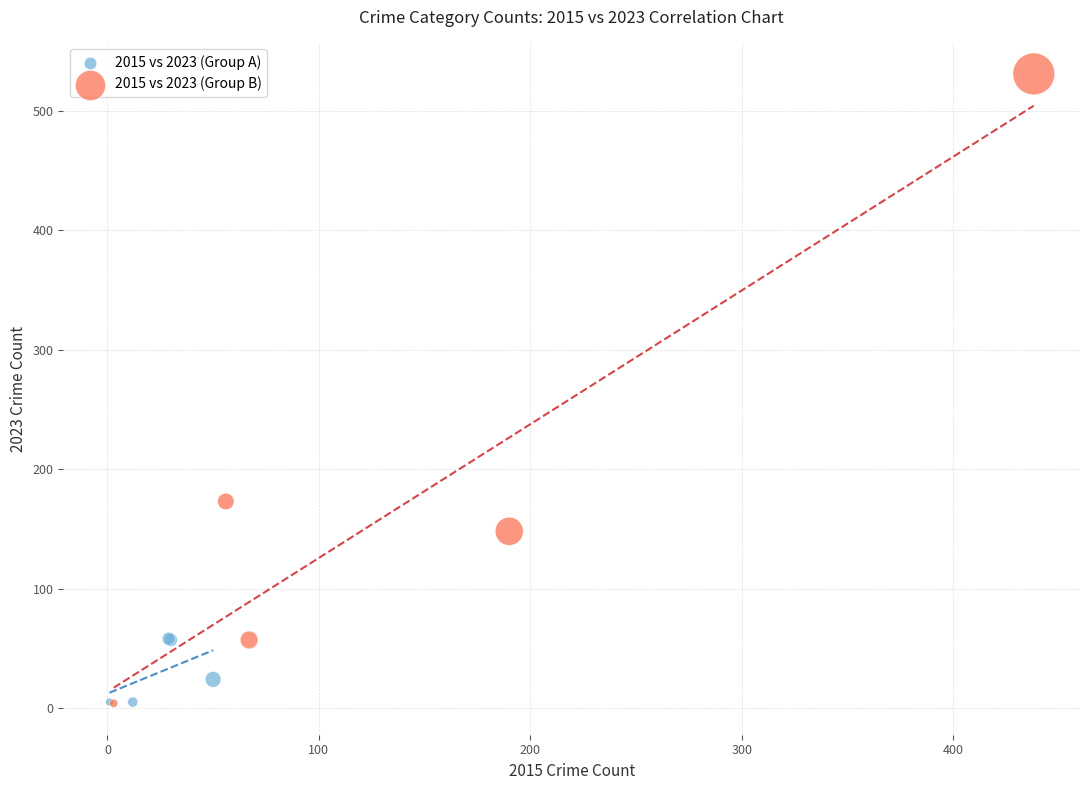

Which series contains the highest Y value?

2015 vs 2023 (Group B)